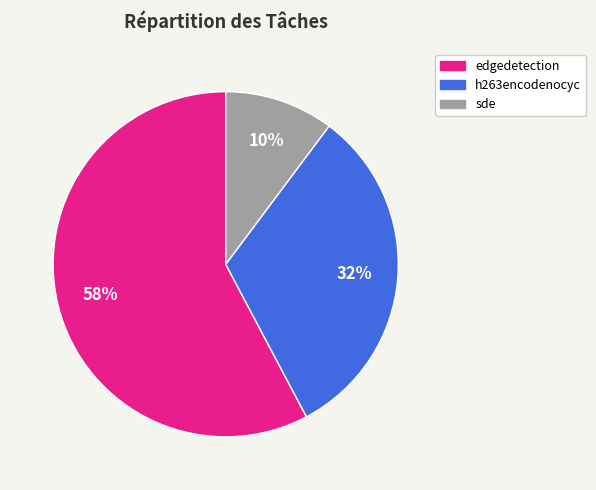

Does edgedetection represent more than half of the total?

Yes